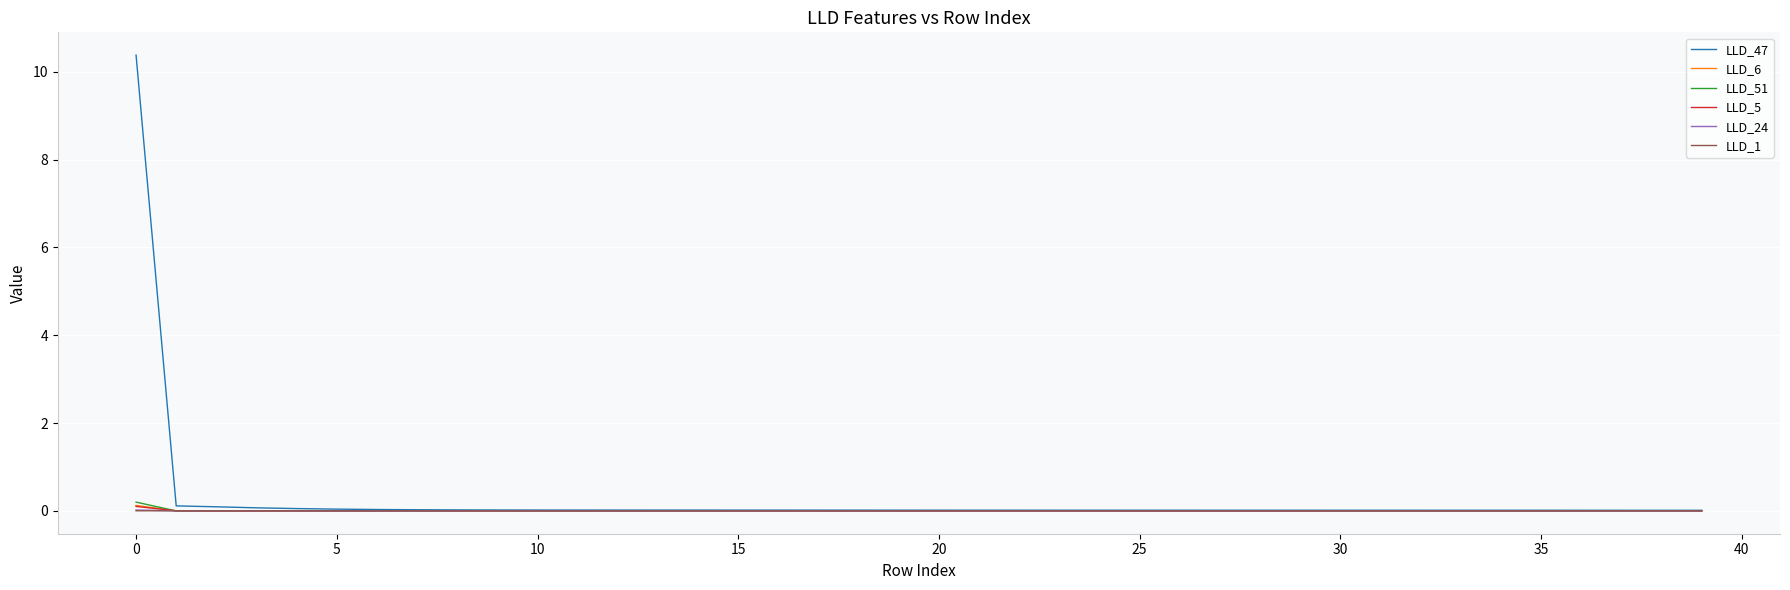

Which series has the largest range (max minus min)?

LLD_47